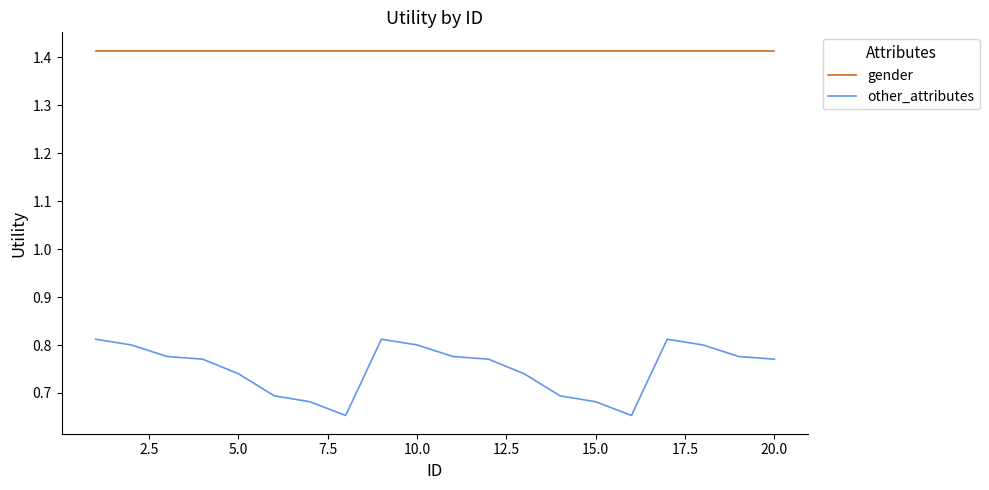

True or false: other_attributes and gender intersect in this chart.

False